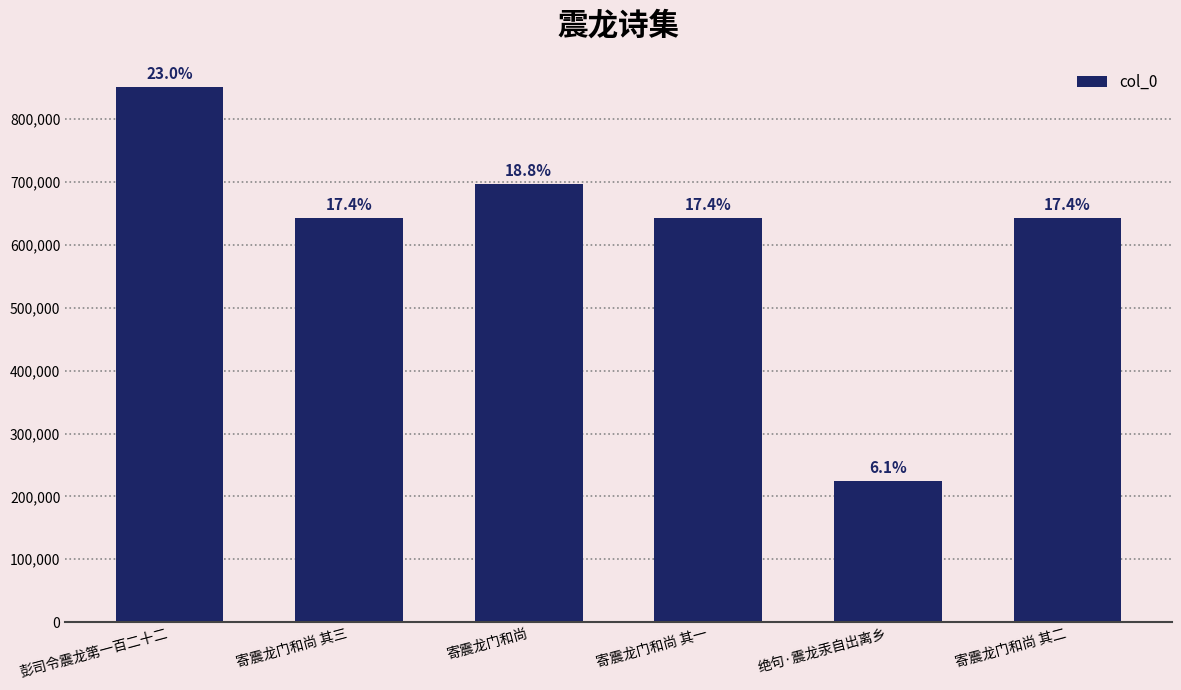

True or false: the data shows 697746 at 寄震龙门和尚.

True